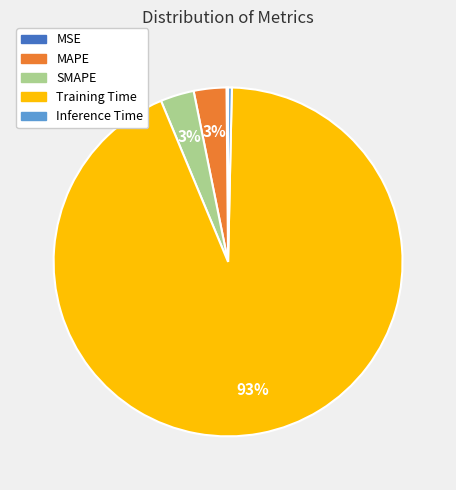

Is there a majority slice in this chart?

Yes